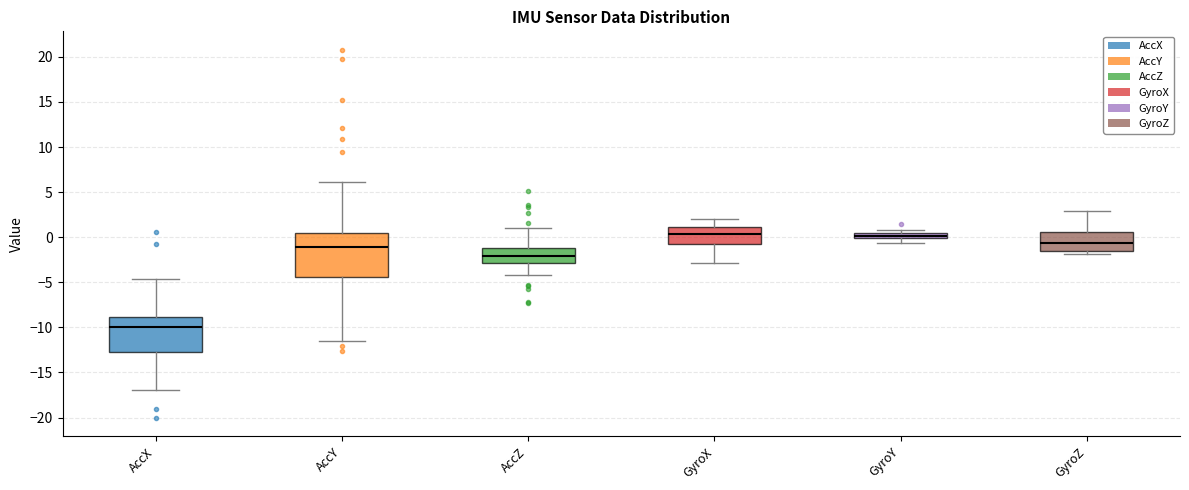

Which box is the tallest, from its lower edge to its upper edge?

AccY